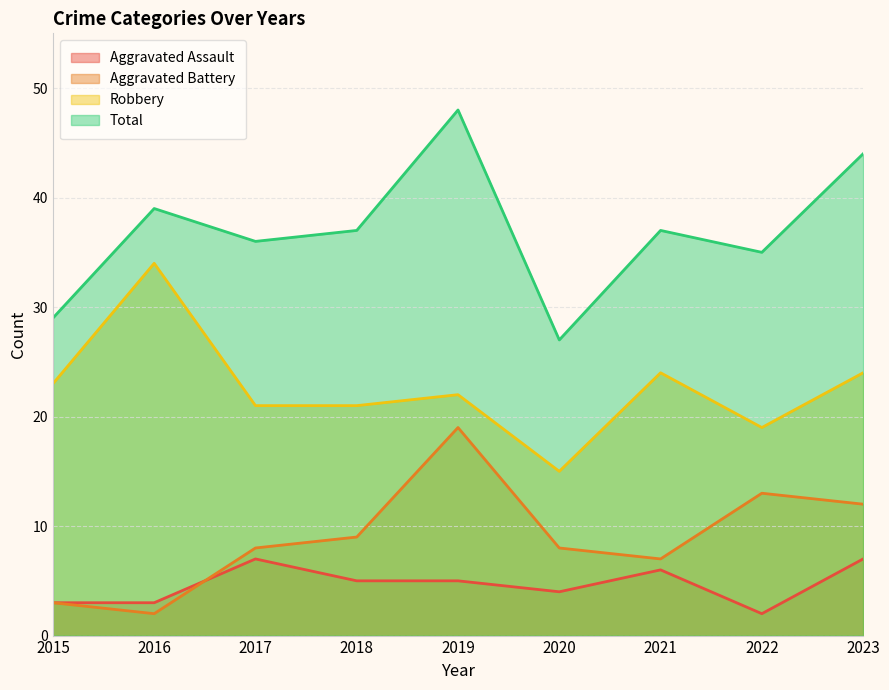

What is the sum of the Total values at 2020 and 2016?

66